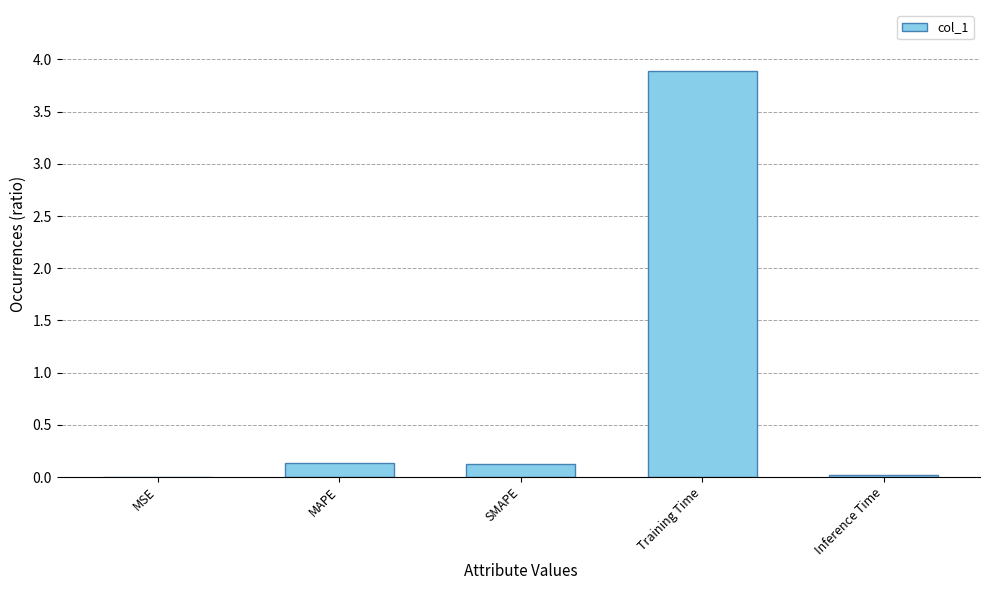

Does the chart contain stacked bars?

No